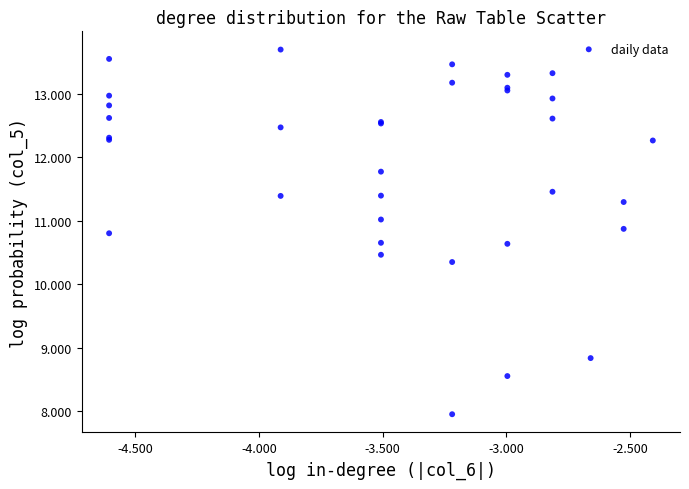

What Y value in the scatter plot is closest to 10?

10.4